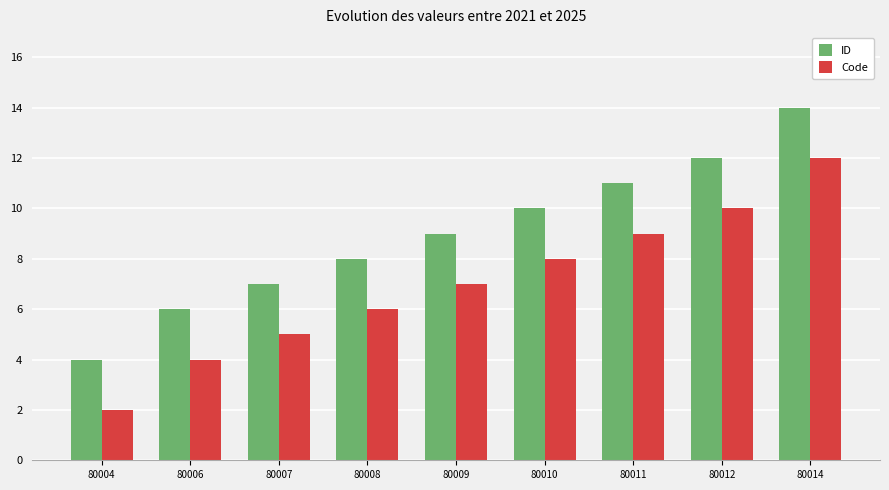

Reading right to left, what are all the values shown in this chart?

ID: 80014=14	80012=12	80011=11	80010=10	80009=9	80008=8	80007=7	80006=6	80004=4
Code: 80014=12	80012=10	80011=9	80010=8	80009=7	80008=6	80007=5	80006=4	80004=2